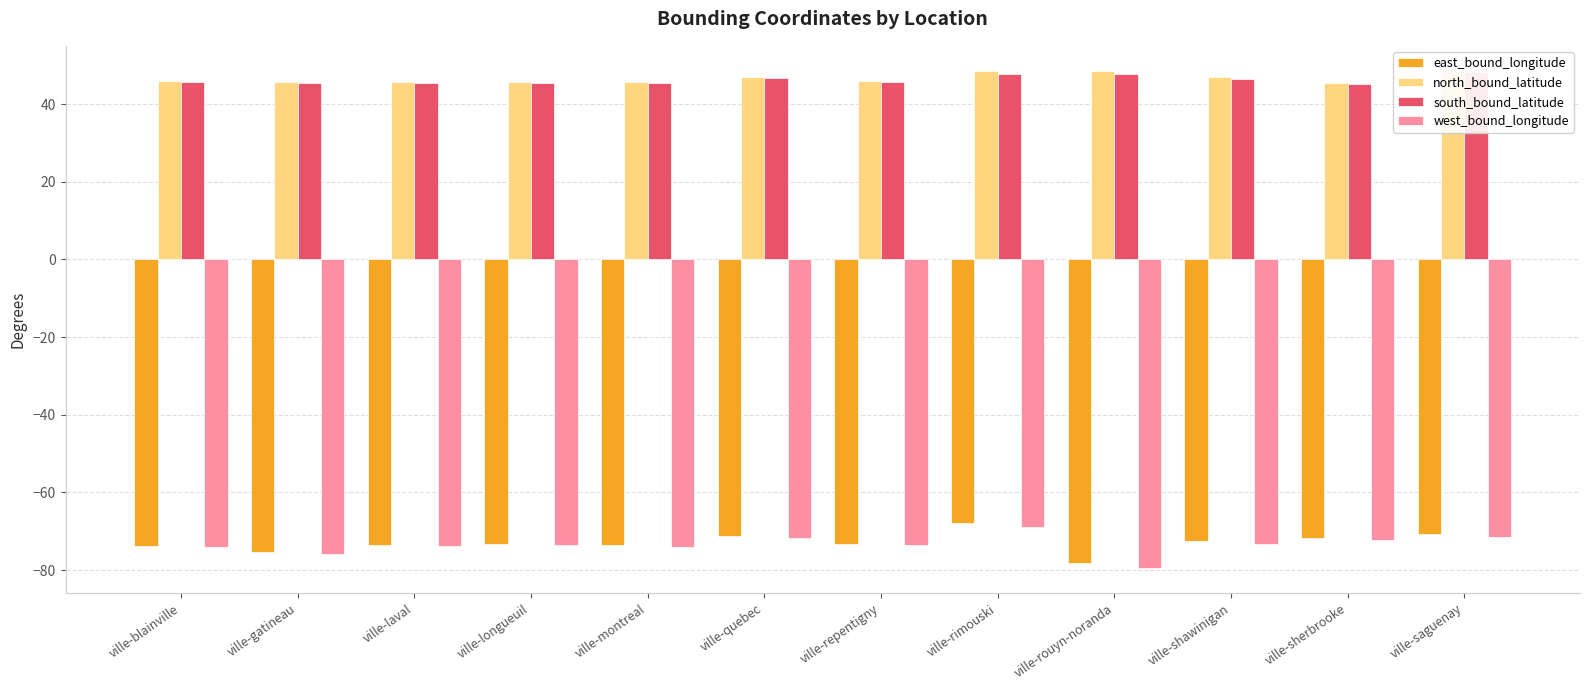

What are all the series names shown in the legend?

east_bound_longitude, north_bound_latitude, south_bound_latitude, west_bound_longitude